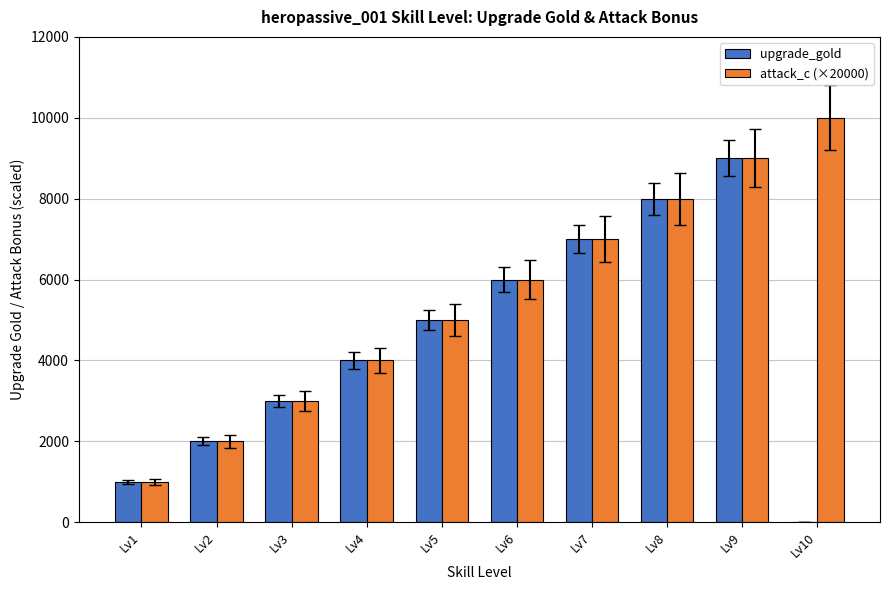

Reading left to right, list all the values displayed in this chart.

upgrade_gold: 1000	2000	3000	4000	5000	6000	7000	8000	9000	0
attack_c (×20000): 1000	2000	3000	4000	5000	6000	7000	8000	9000	10000